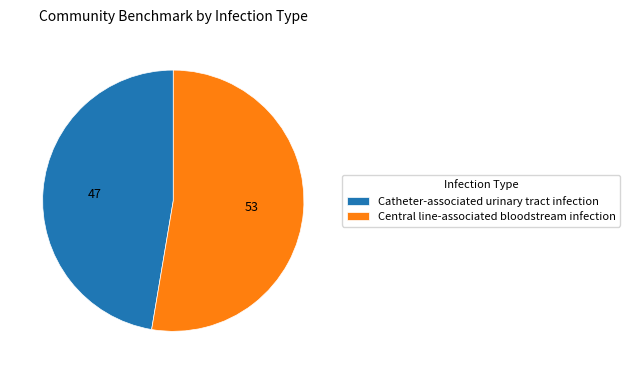

Between Catheter-associated urinary tract infection and Central line-associated bloodstream infection, which is larger?

Central line-associated bloodstream infection